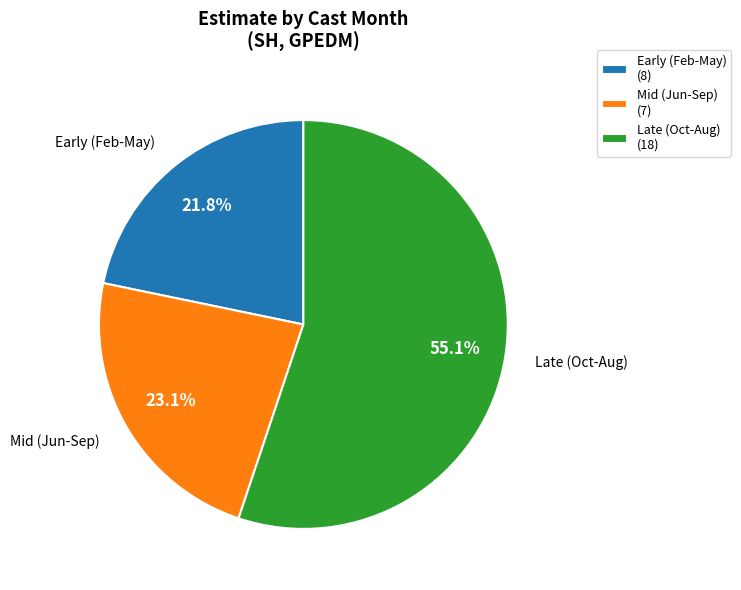

Rank the categories by value from highest to lowest.

Late (Oct-Aug) (18), Mid (Jun-Sep) (7), Early (Feb-May) (8)